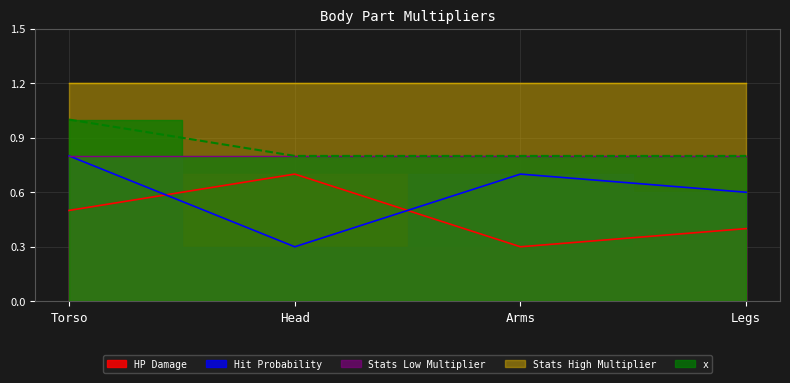

The x series shows 1.0 at Torso. True or false?

True